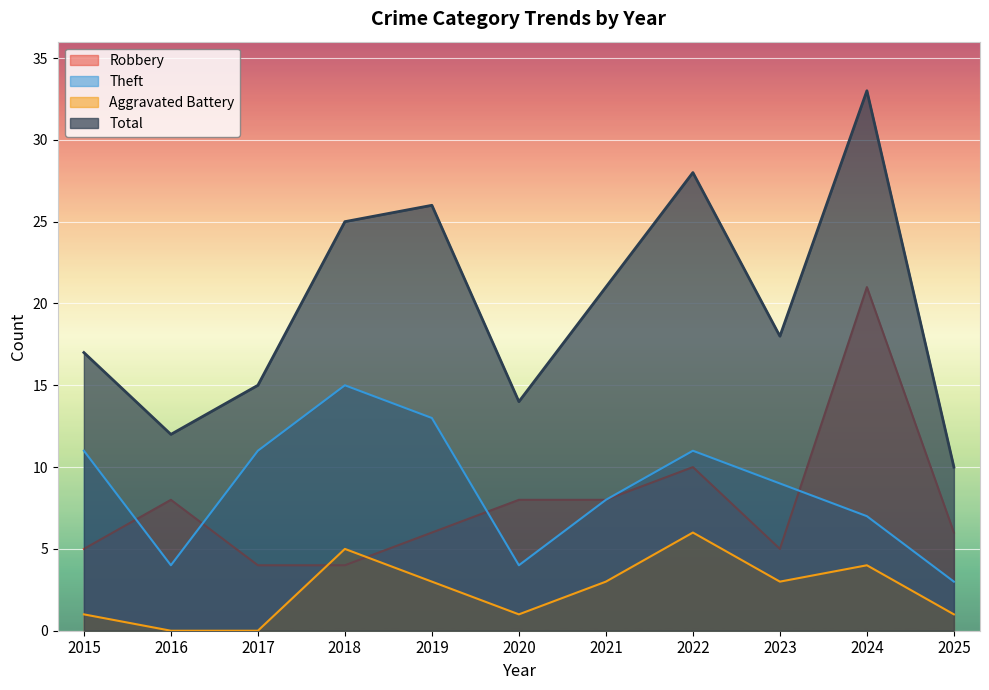

What is the value of the Robbery point at the 11th from the left?

6